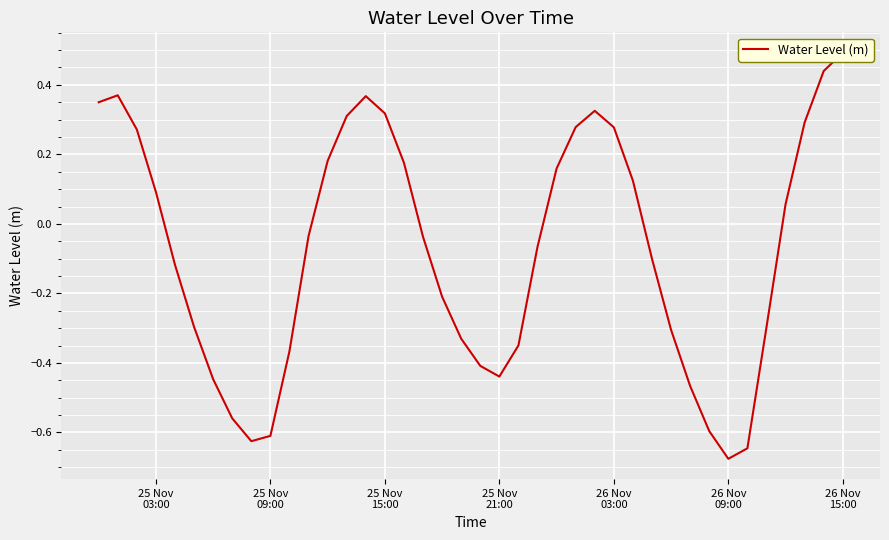

Read the value at 26 Nov 15:00.

0.5